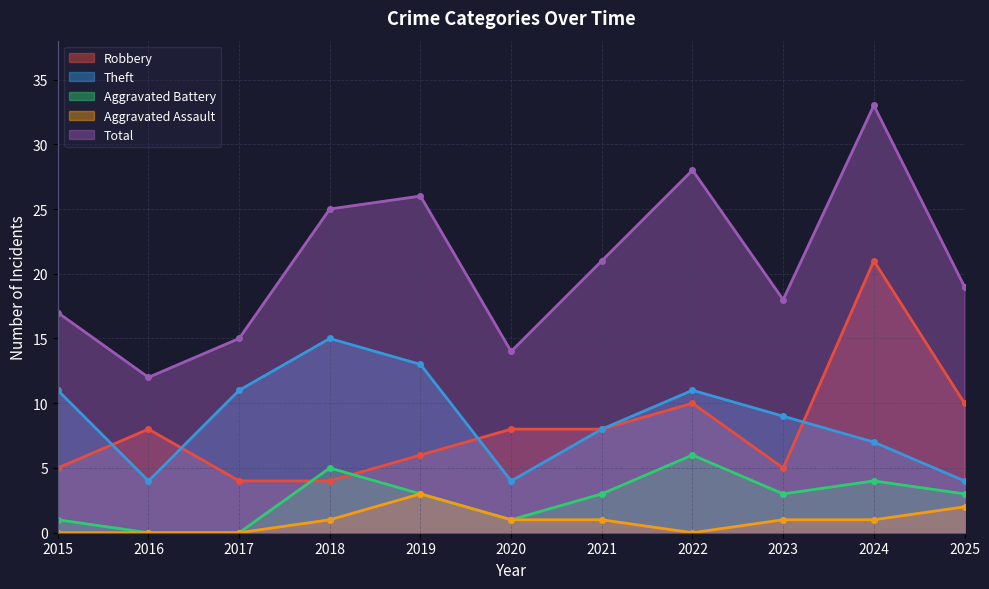

In Aggravated Battery, how many points are lower than both neighbors (excluding endpoints)?

2